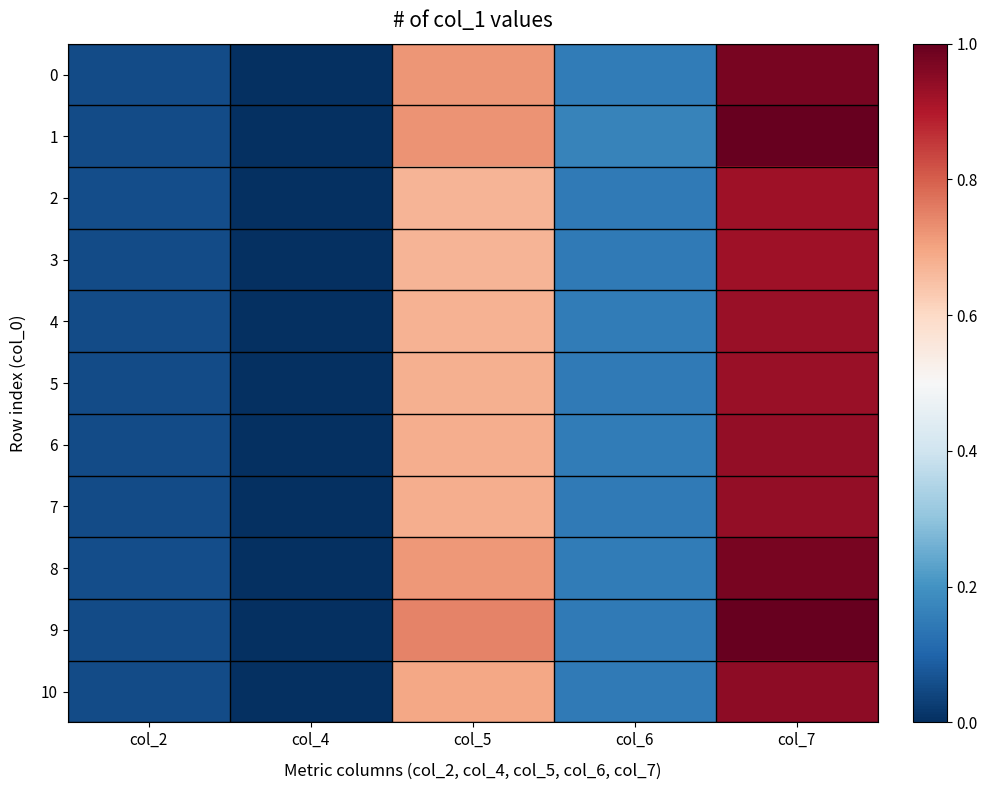

Which series changed the most between col_2 and col_7?

9